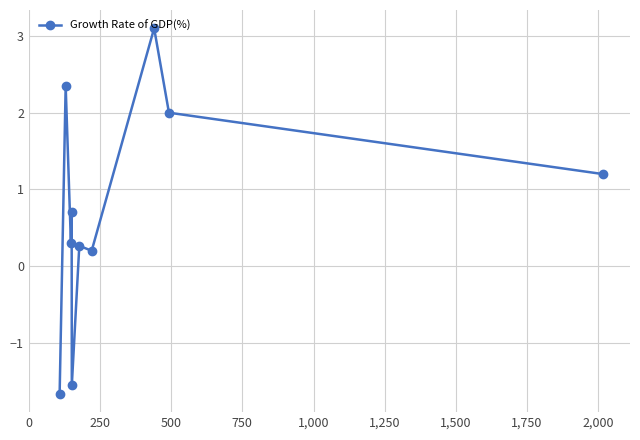

What is the difference between the maximum and minimum values?

4.8